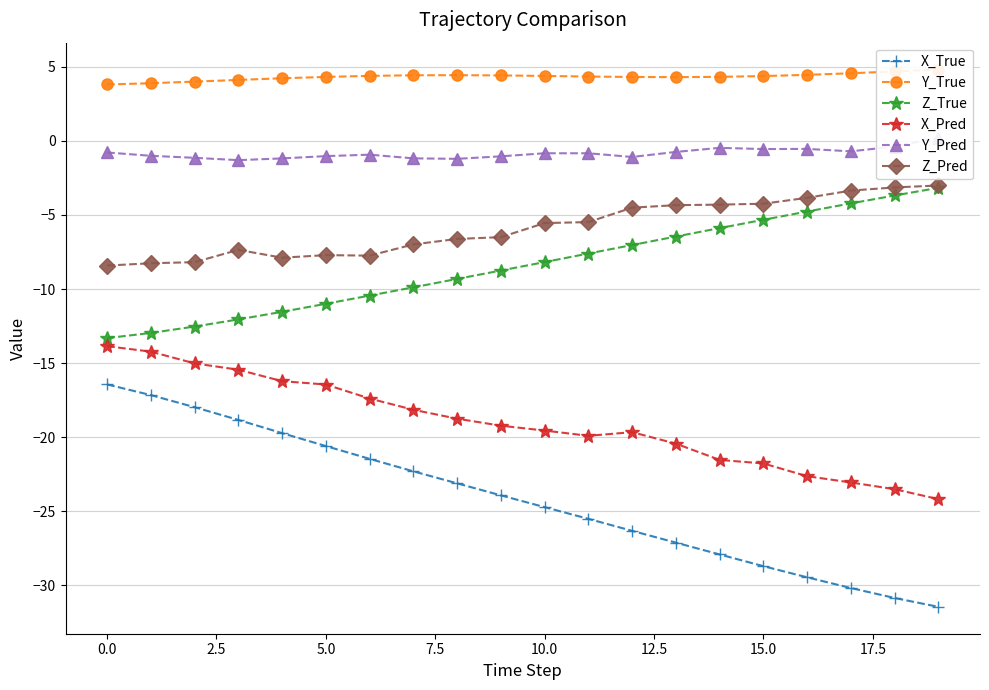

The value of Z_Pred at 17 is -3.4. True or false?

True